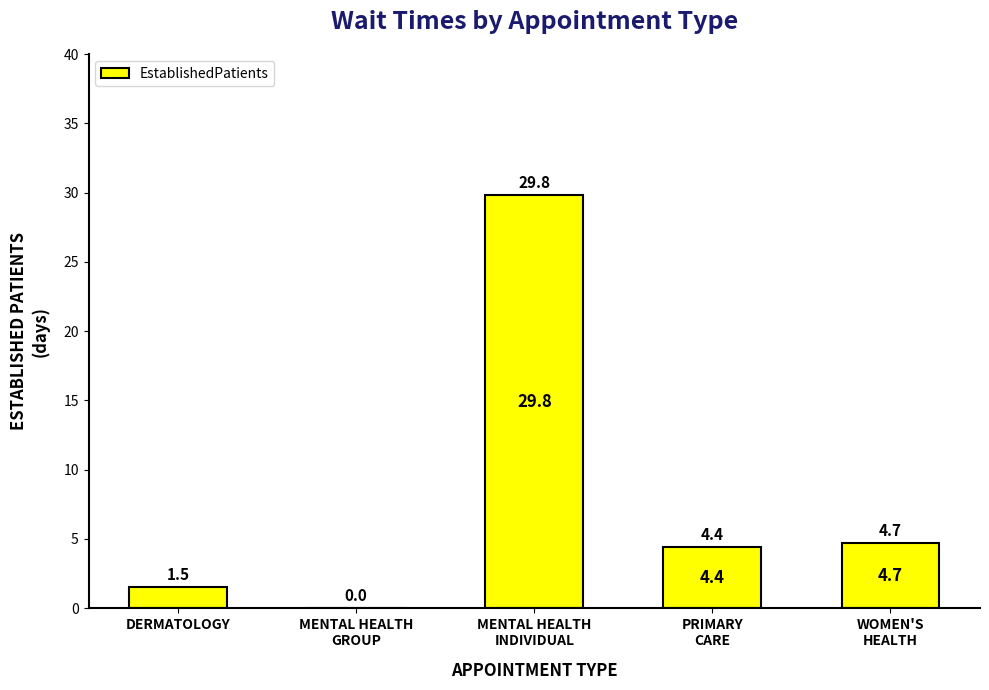

How many data points are above 4?

3